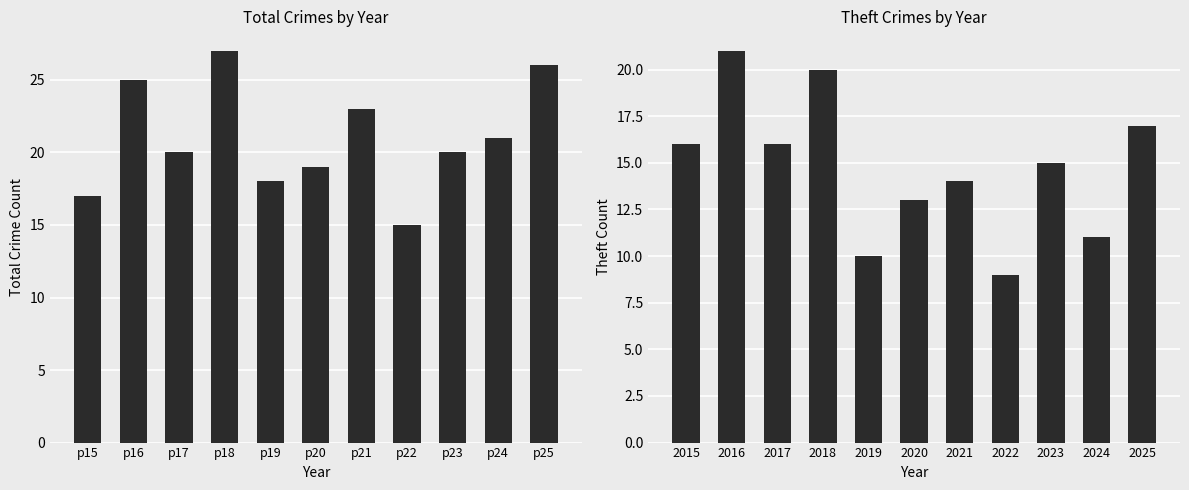

Which series has the largest total across all categories?

Total